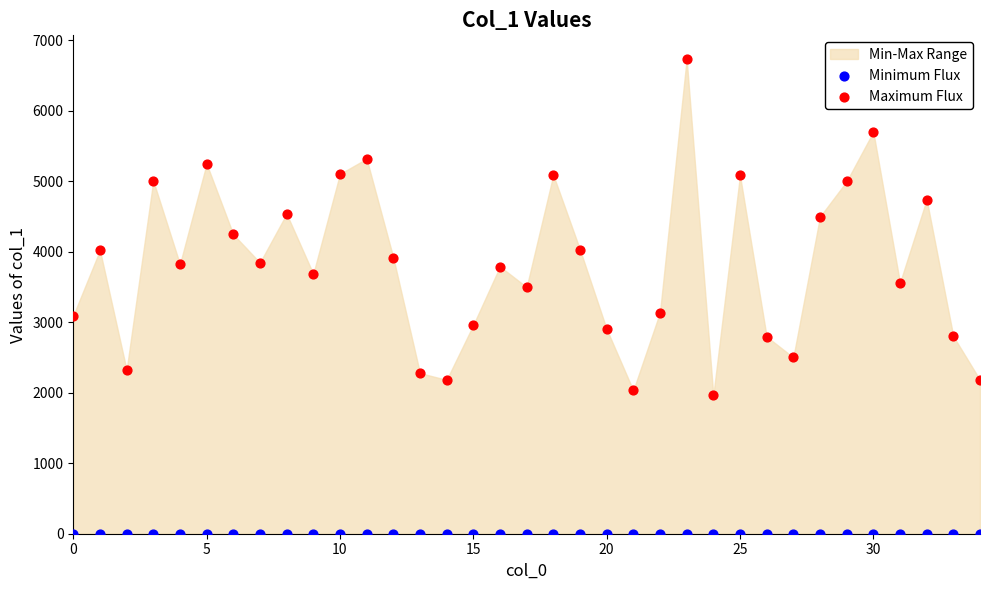

Which series reaches the maximum Y coordinate?

Maximum Flux